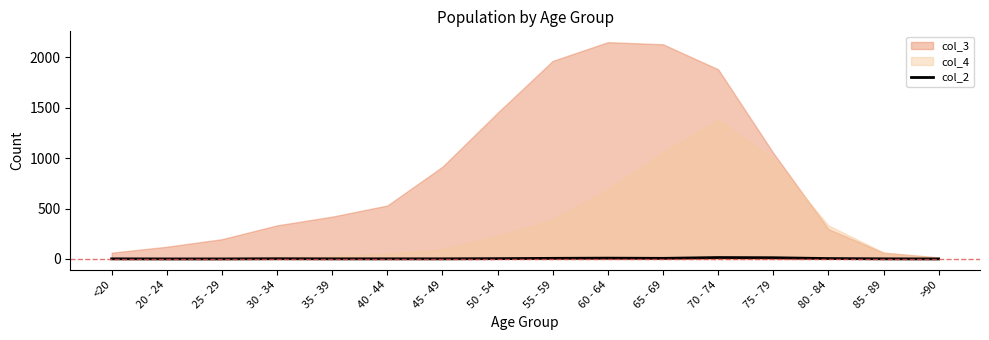

The value at 40 - 44 is 1. True or false?

True